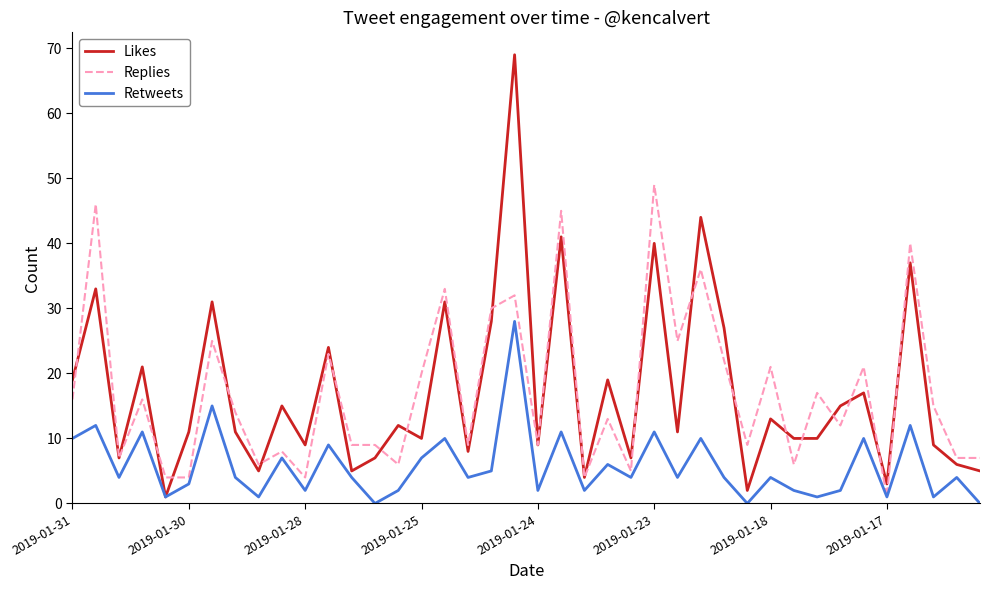

What is the maximum value shown in the chart?

69